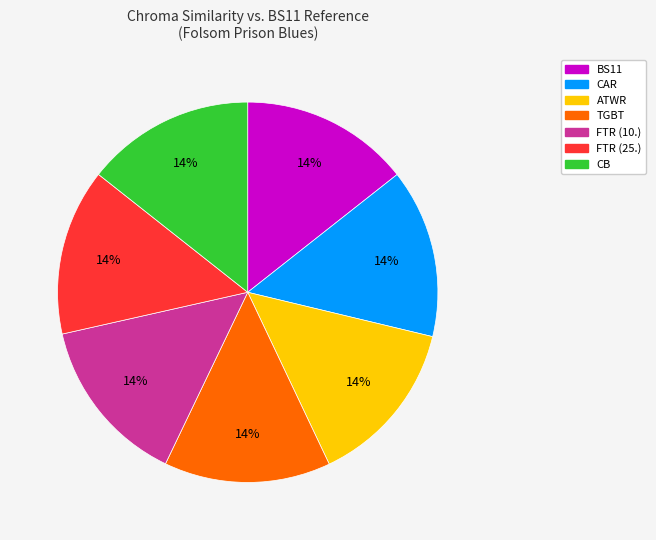

To the nearest percent, what percentage of the pie is FTR (25.)?

14%